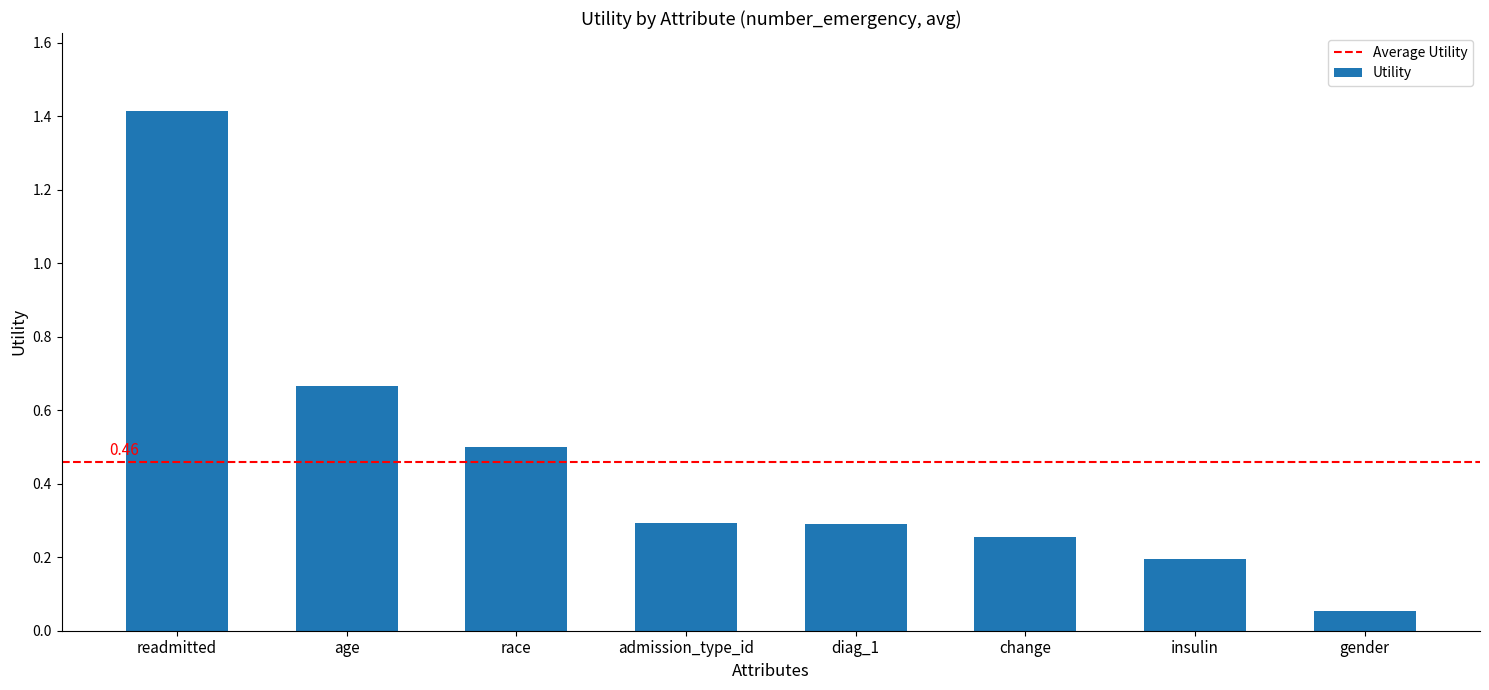

What is the change in value from readmitted to diag_1?

-1.1